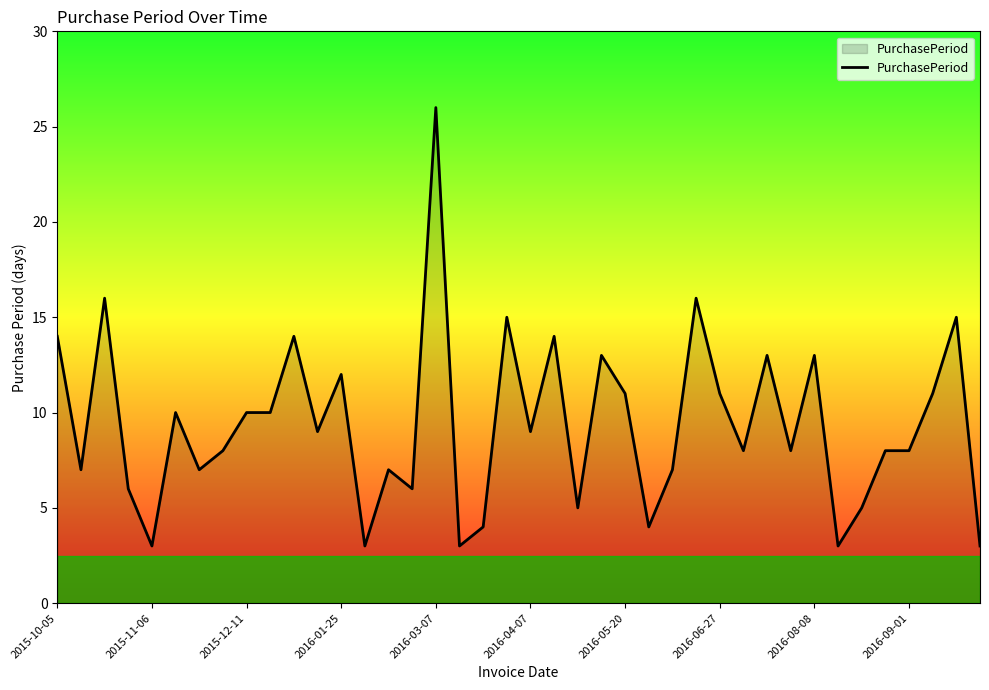

What is the difference between the maximum and minimum values?

23